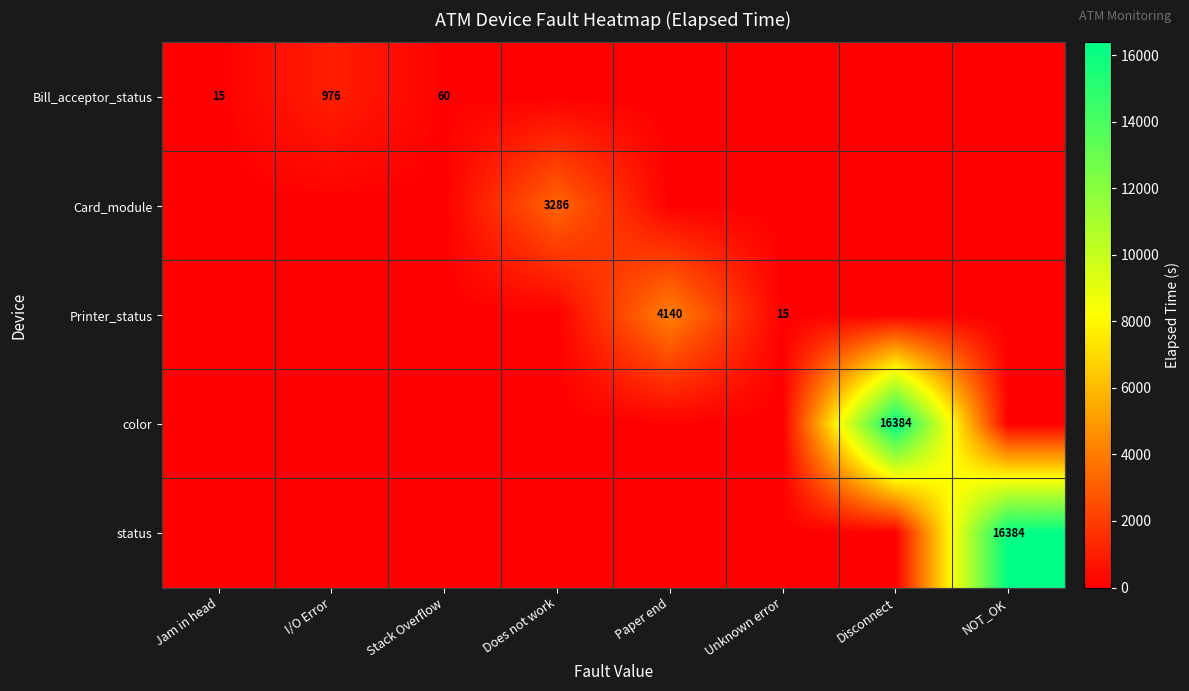

True or false: color has a value of 29394 at Disconnect.

False